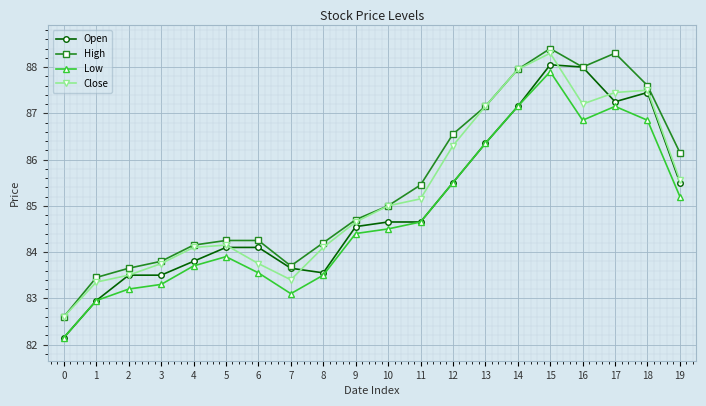

What is the difference between the maximum and second lowest values in the Open series?

5.1